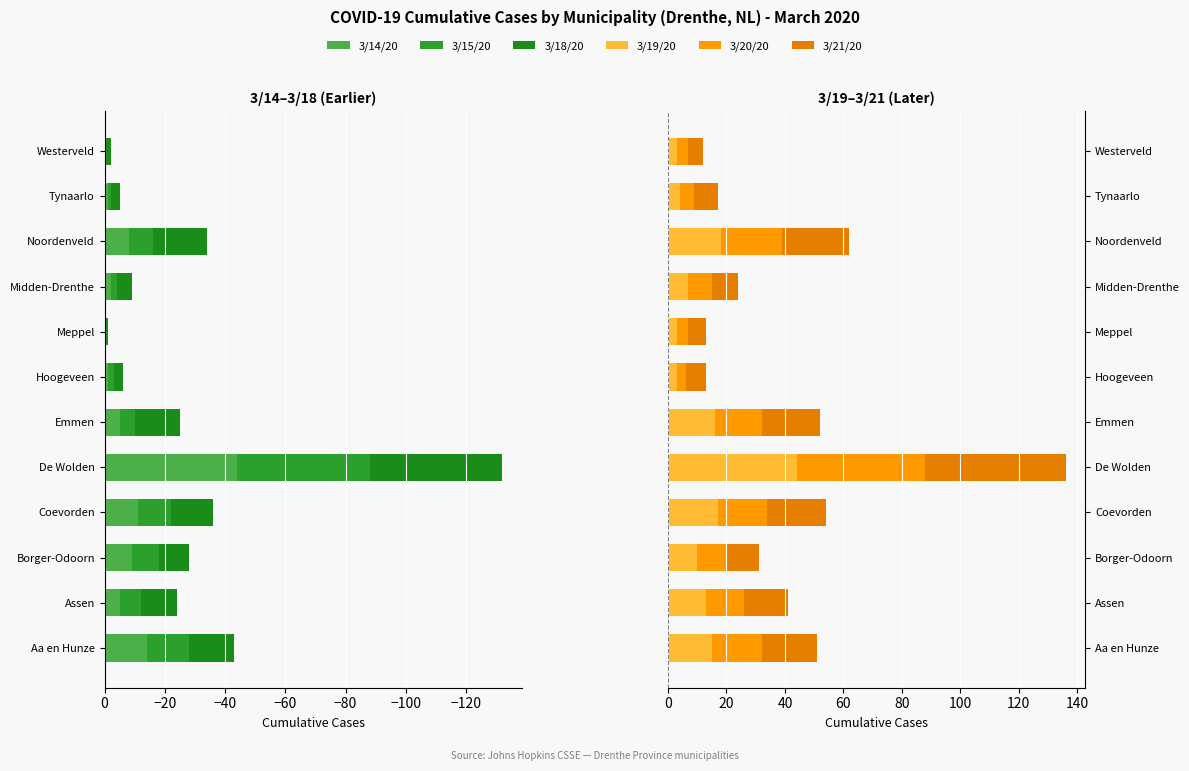

Which series has the largest range (max minus min)?

3/14/20